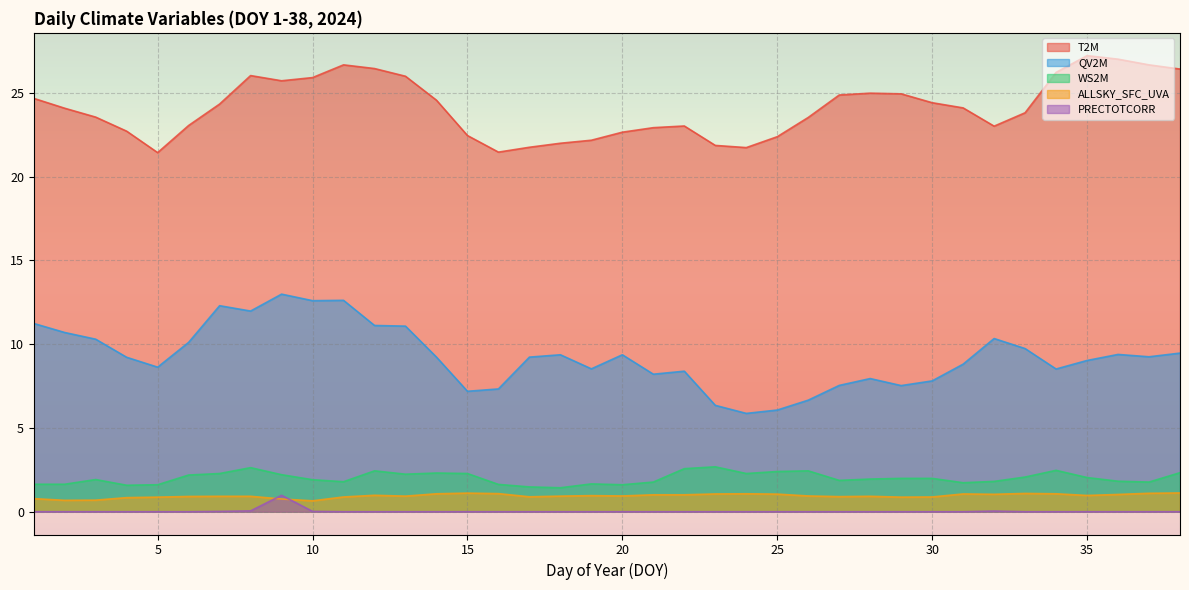

At which category does QV2M reach its first local peak?

7